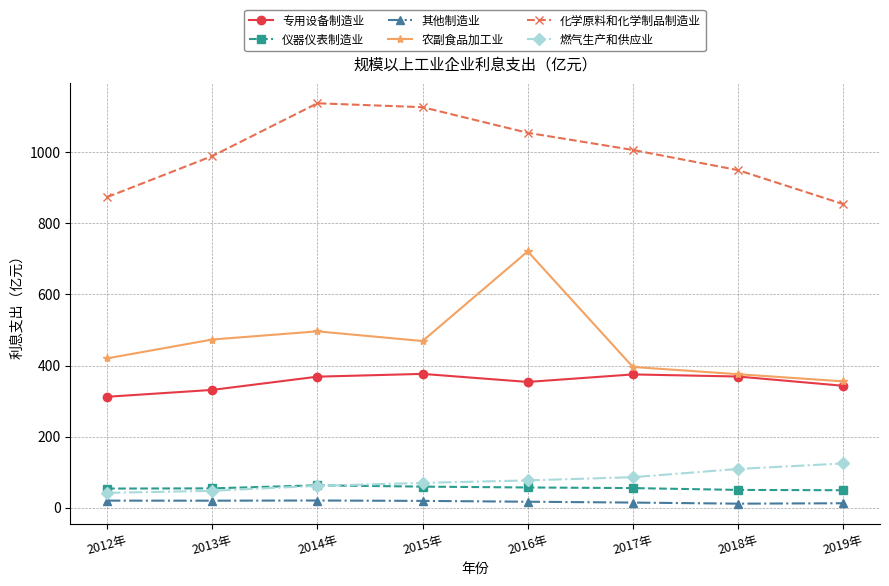

What is the sum of all 燃气生产和供应业 values?

619.9